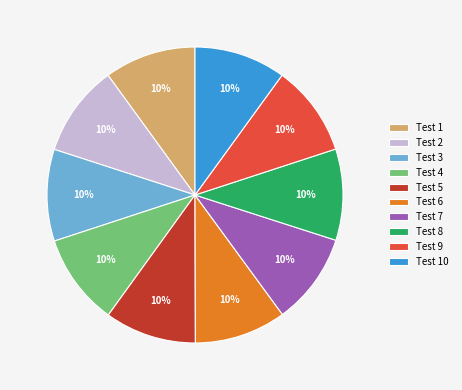

Is Test 4 the majority of the pie?

No